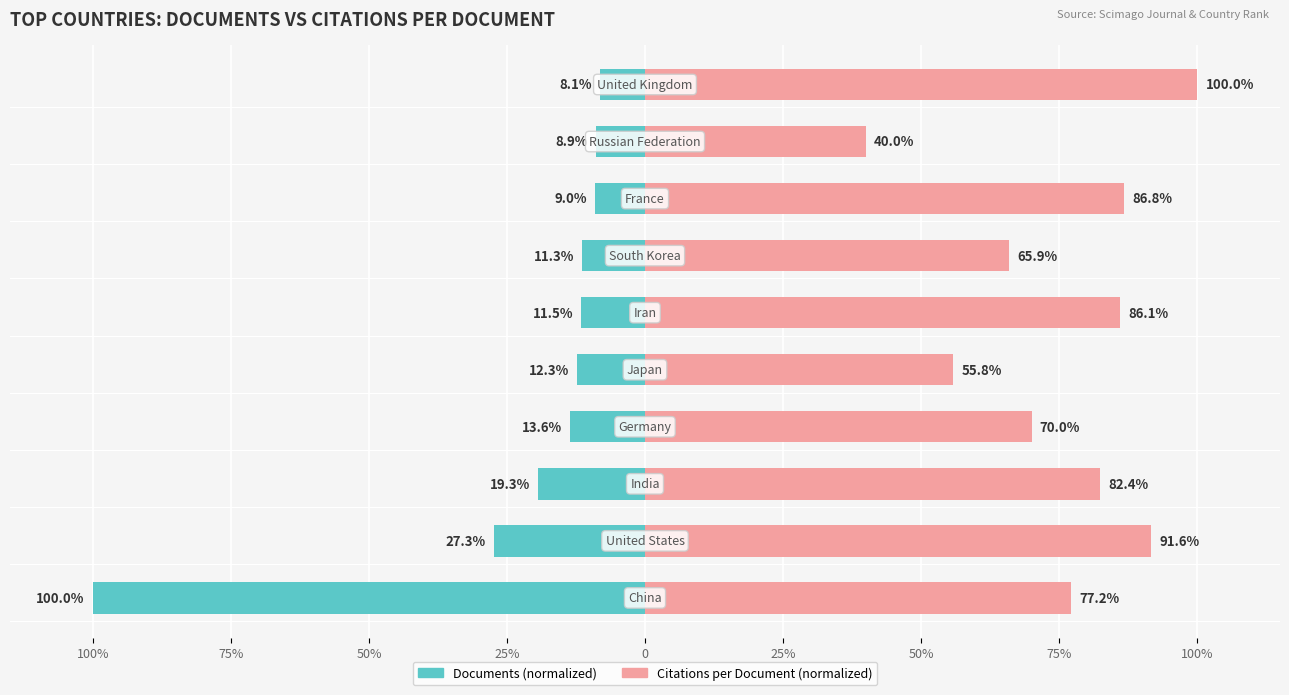

What is the difference between the highest and lowest values at 0?

68.1